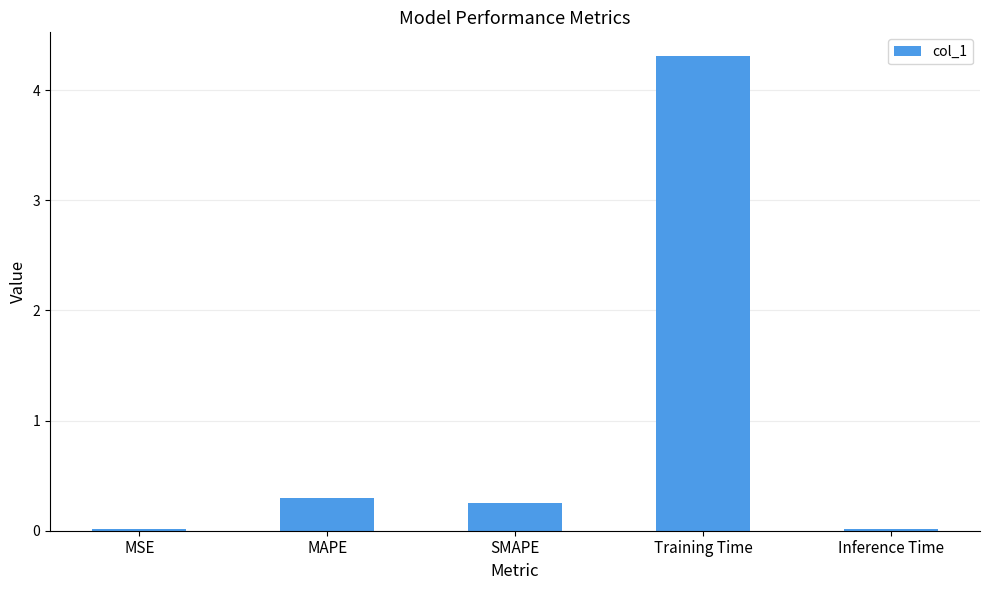

Between MAPE and Inference Time, which is larger?

MAPE